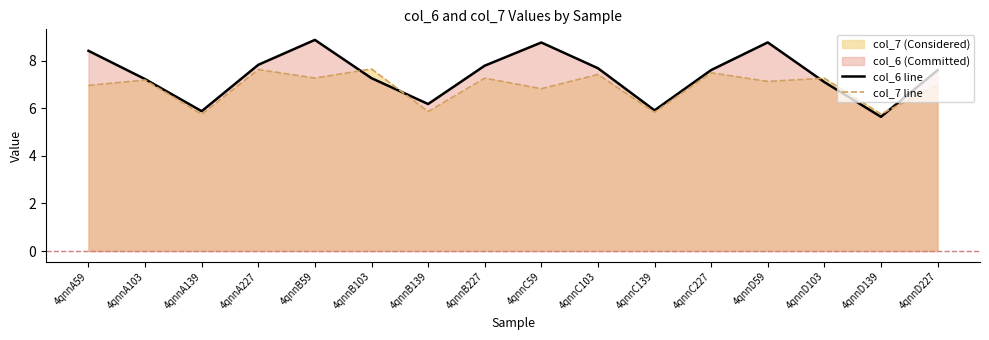

What is the difference between the col_6 line values at 4qnnB139 and 4qnnC227?

1.4